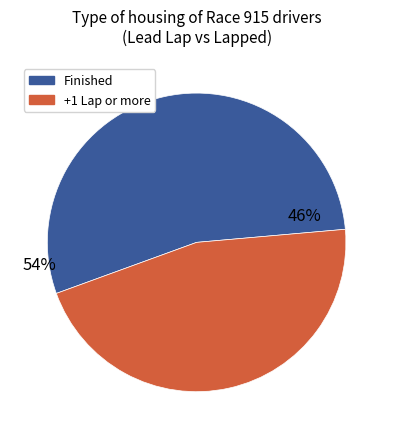

To the nearest percent, what is the difference between the largest and smallest slice percentages?

8%